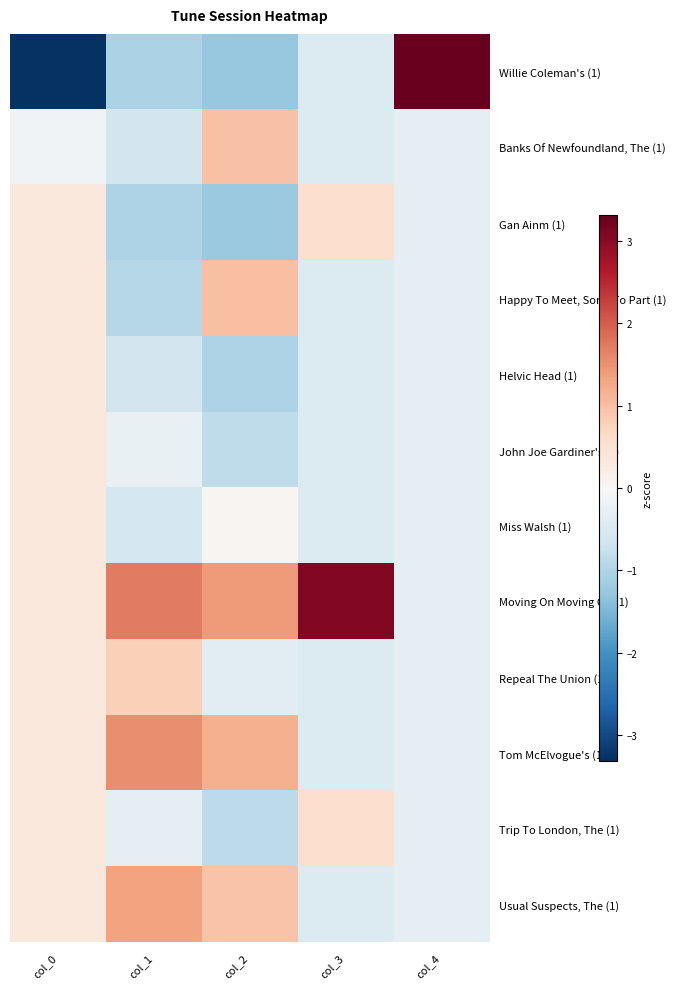

Count the number of categories in the chart.

5